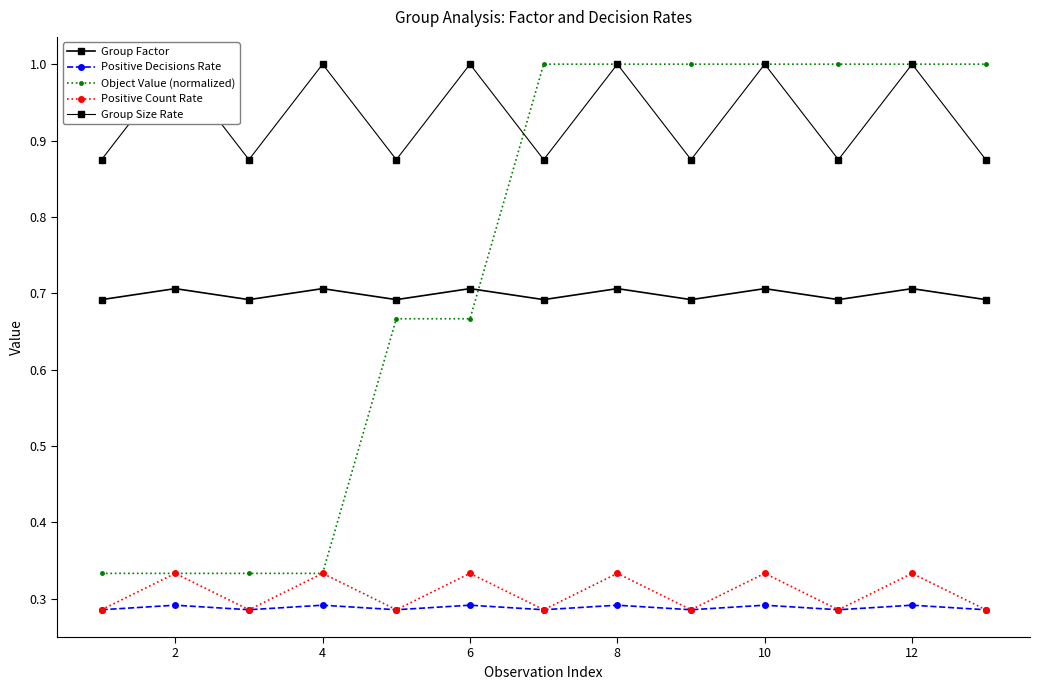

How many lines are shown in the chart?

5